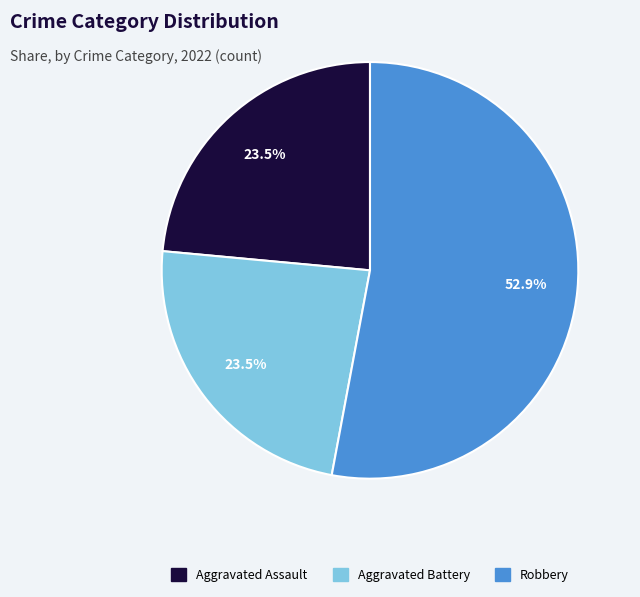

How much of the chart is everything except Aggravated Assault?

76.5%